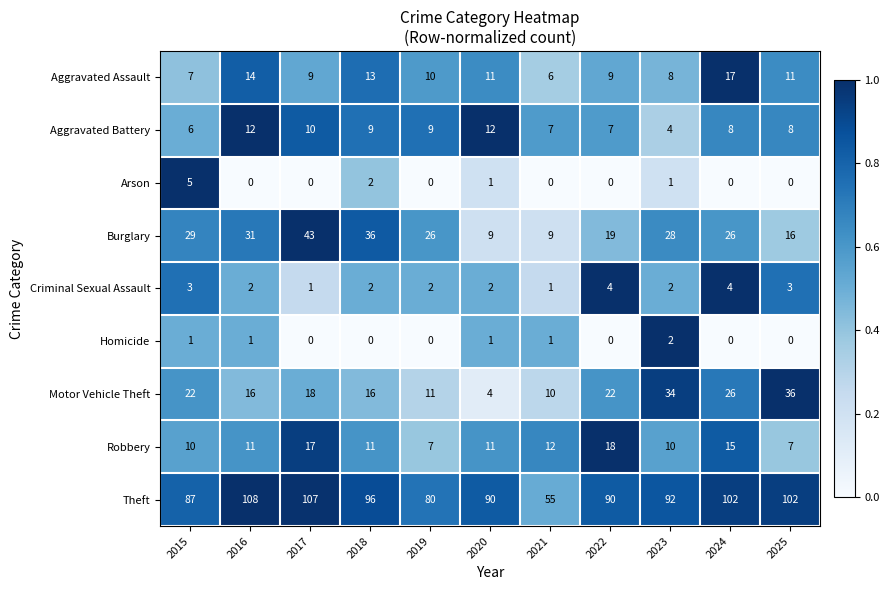

How many categories are shown in the chart?

11